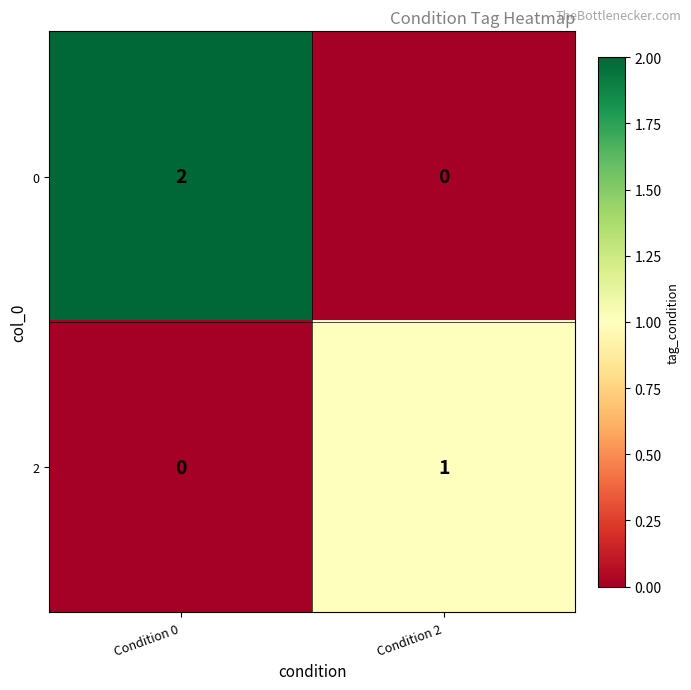

True or false: 0 has a value of 0 at Condition 2.

True